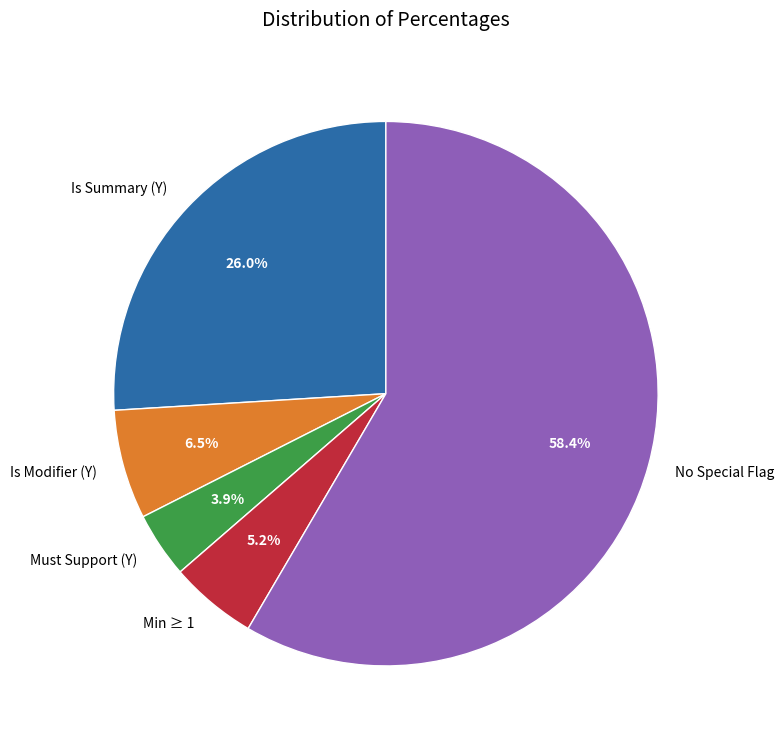

What is the largest slice in the pie chart?

No Special Flag